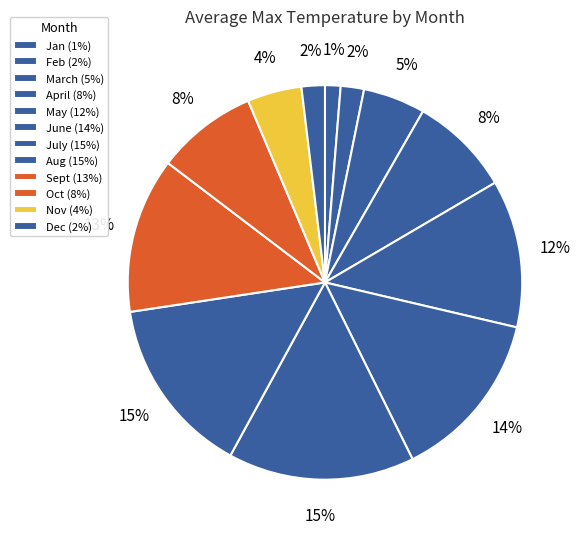

How many slices are in this pie chart?

12